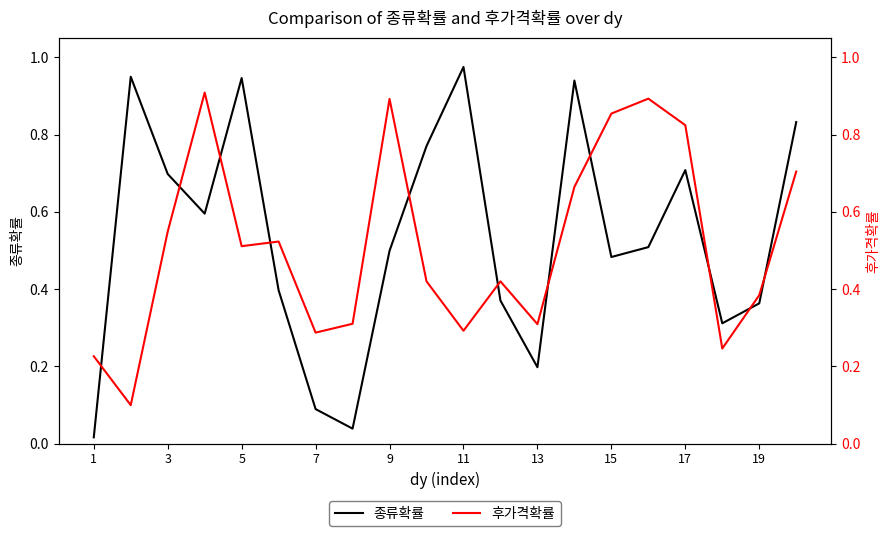

At which label does 종류확률 reach its minimum?

1